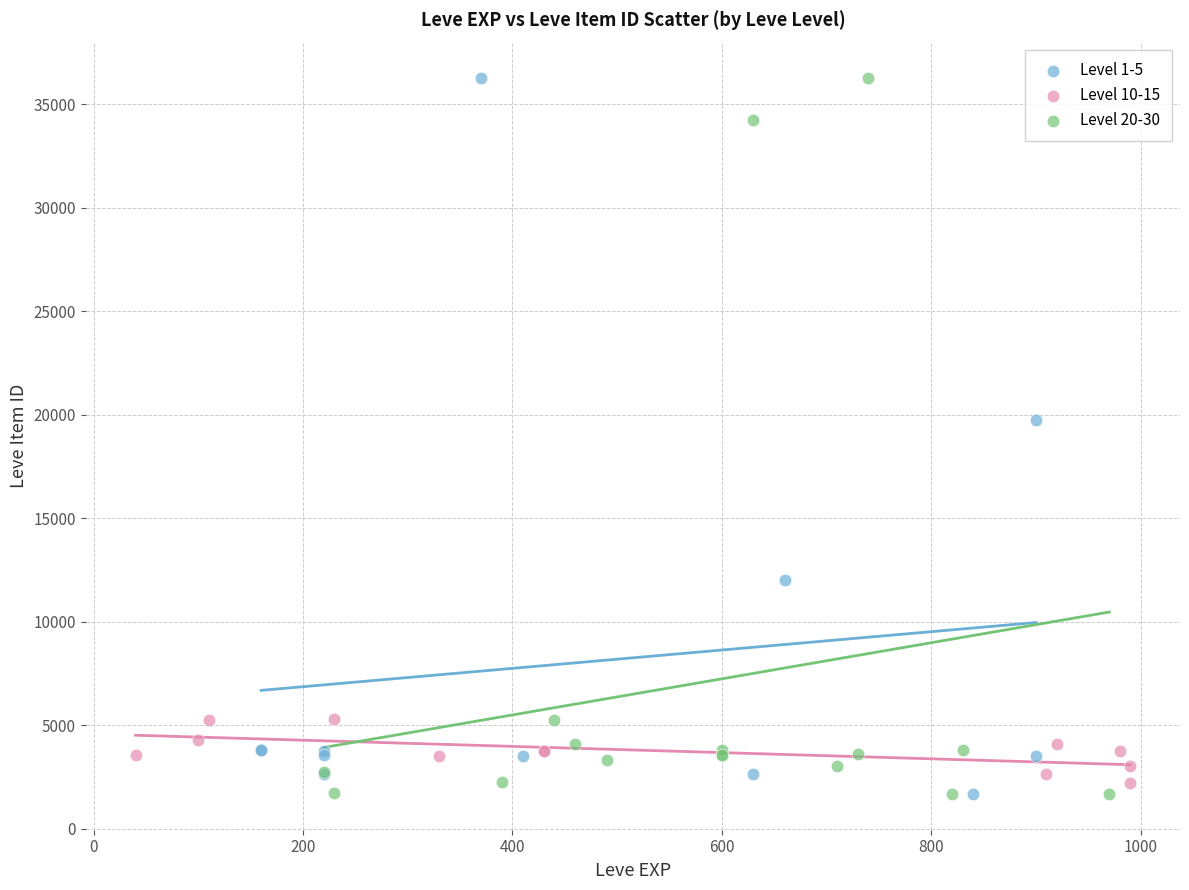

What are all the series names shown in the legend?

Level 1-5, Level 10-15, Level 20-30